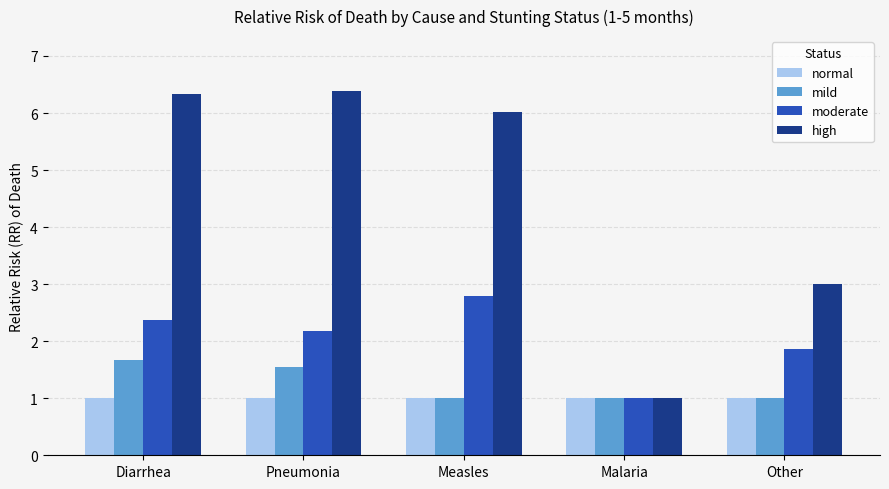

Reading left to right, what are all the values shown in this chart?

normal: 1.0	1.0	1.0	1.0	1.0
mild: 1.7	1.6	1.0	1.0	1.0
moderate: 2.4	2.2	2.8	1.0	1.9
high: 6.3	6.4	6.0	1.0	3.0